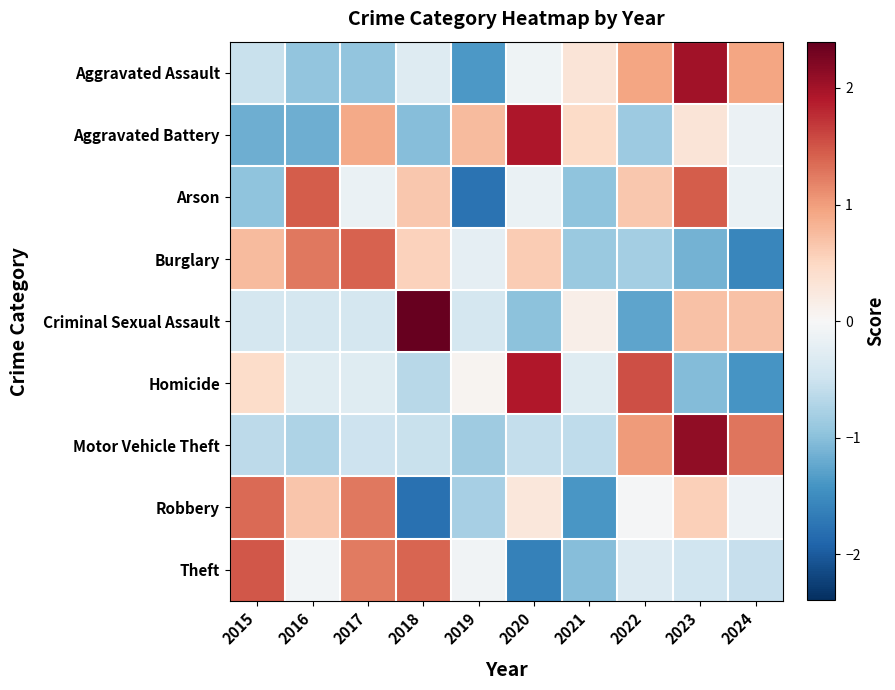

How many categories are shown in the chart?

10